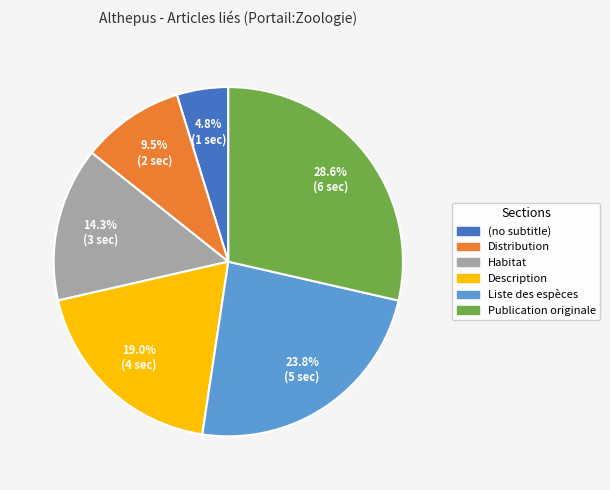

Which slice is the smallest?

(no subtitle)